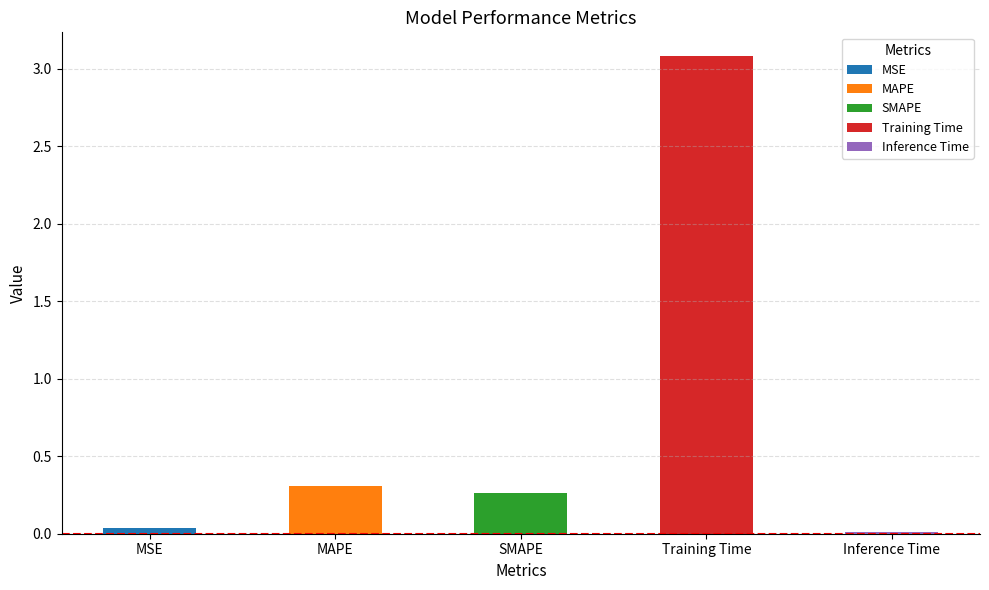

What is the value of the 4th bar from the left?

3.1